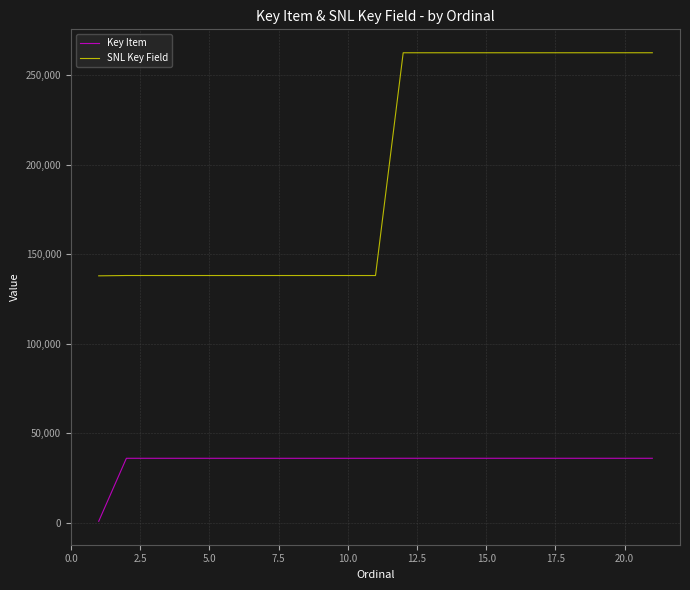

Which series has the largest total across all categories?

SNL Key Field